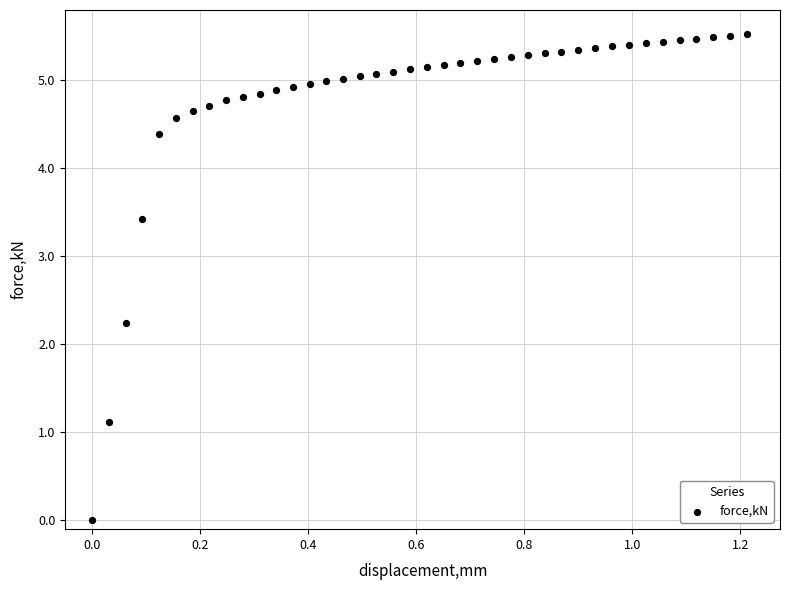

What is the range of X values (max minus min)?

1.2